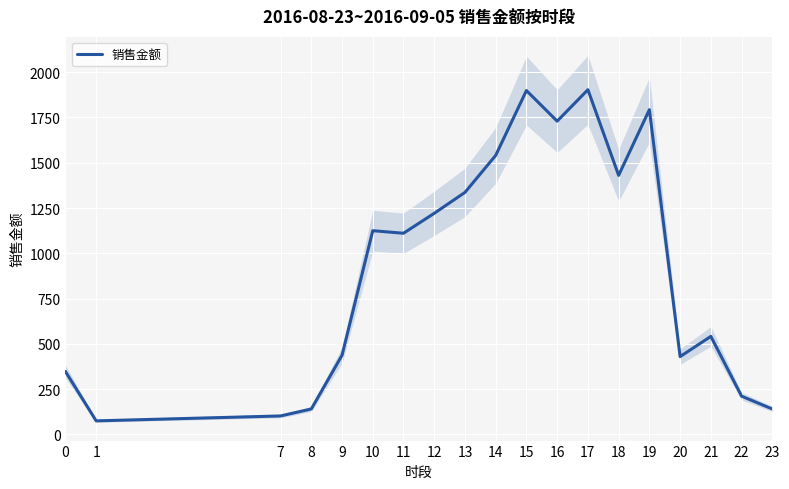

True or false: there are more than 2 points higher than both neighbors.

True